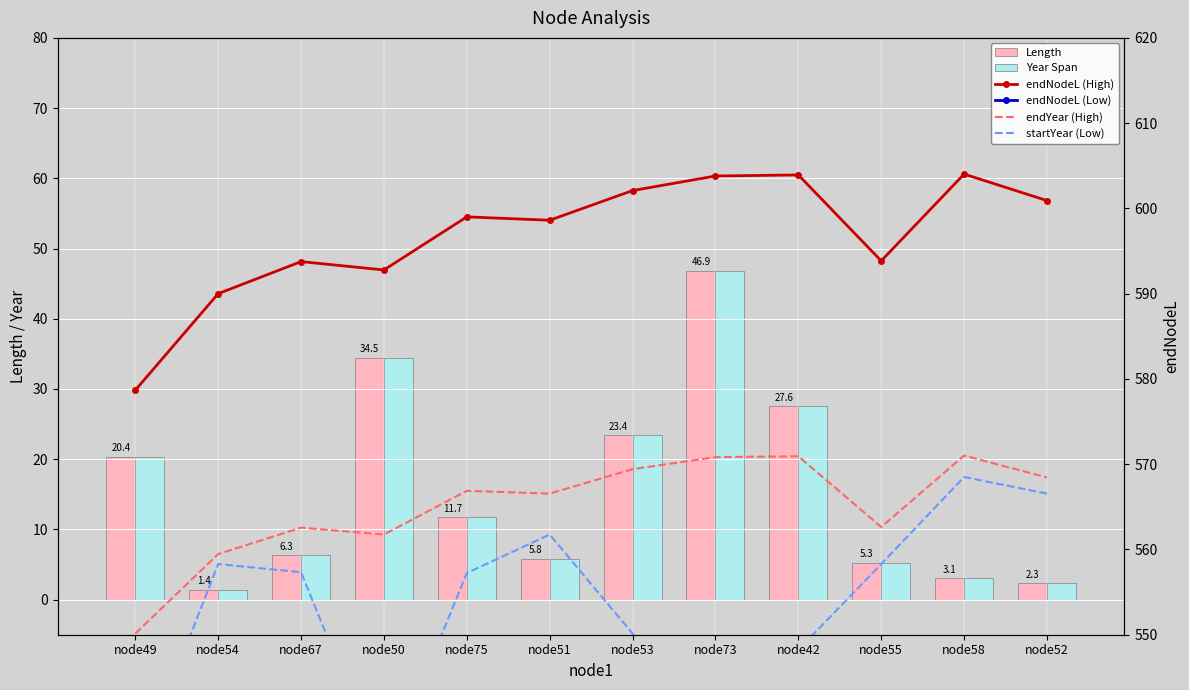

Where does the Year Span series first go above 11?

node49